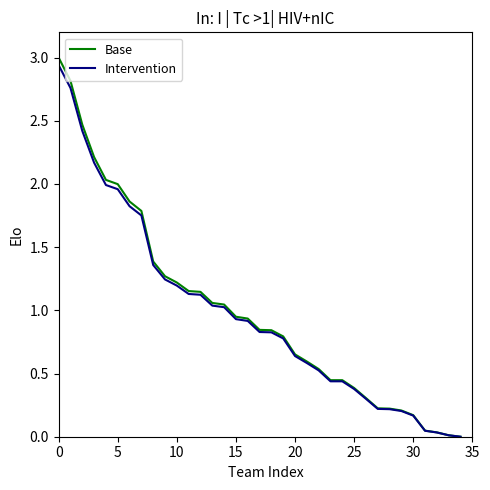

Which series has the widest spread of values?

Base